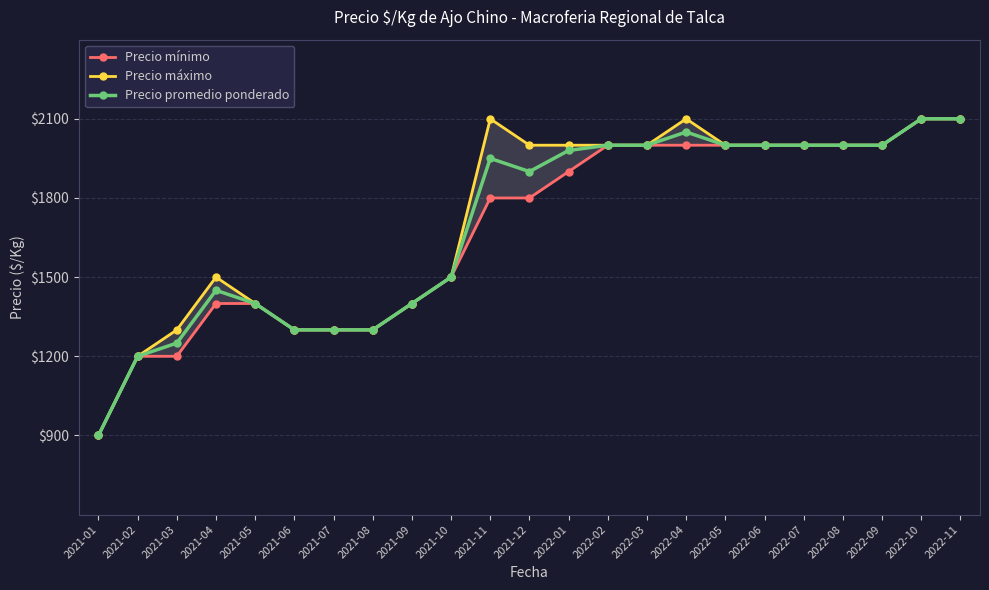

What is the total value across all series at 2022-11?

6300